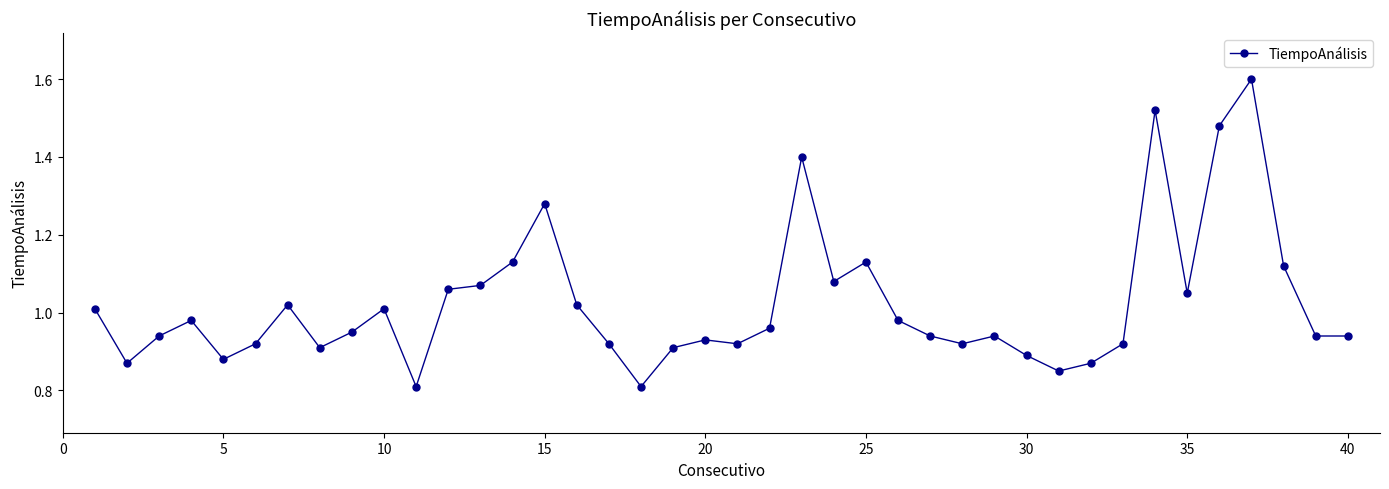

What is the maximum value shown in the chart?

1.6